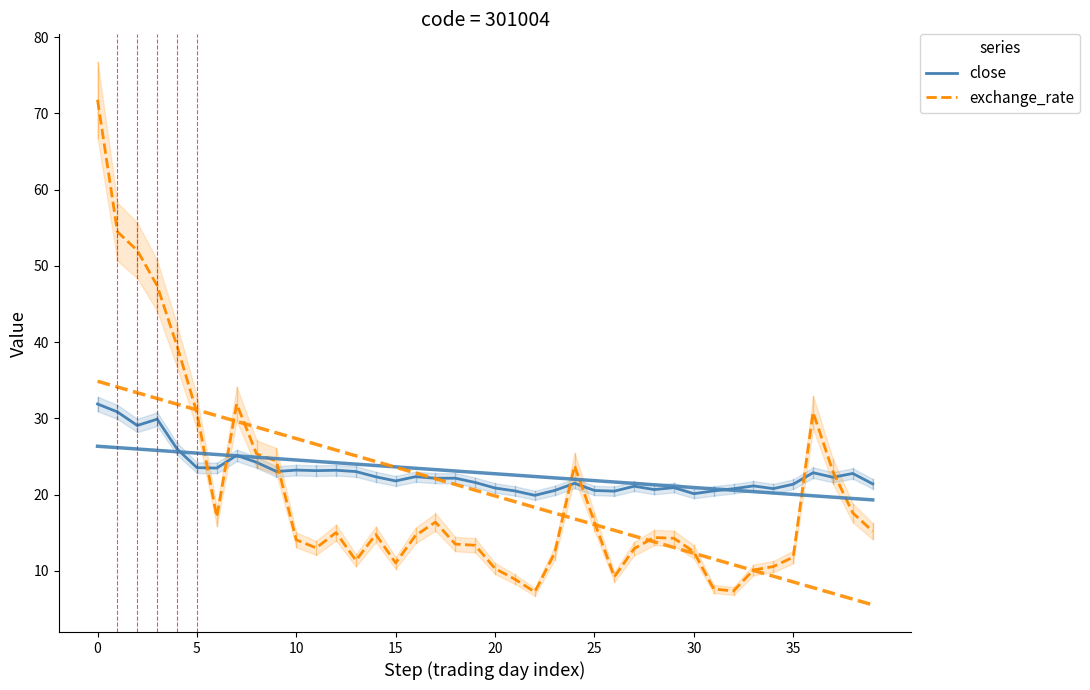

In close, how many points are higher than both neighbors (excluding endpoints)?

12